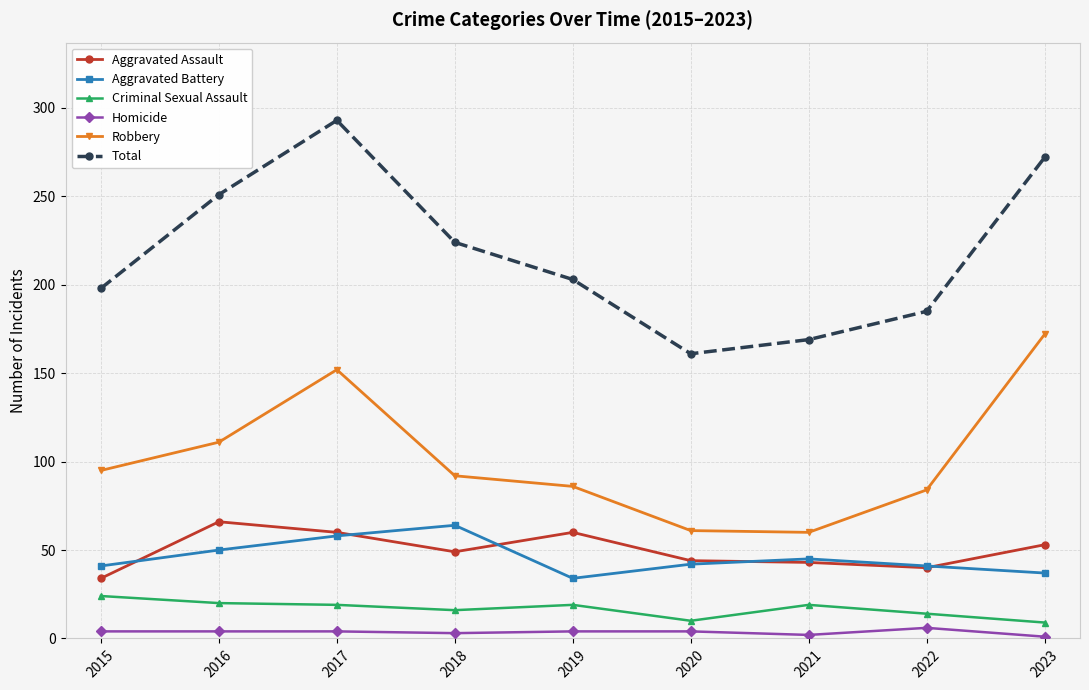

True or false: Total and Aggravated Assault cross at least once.

False